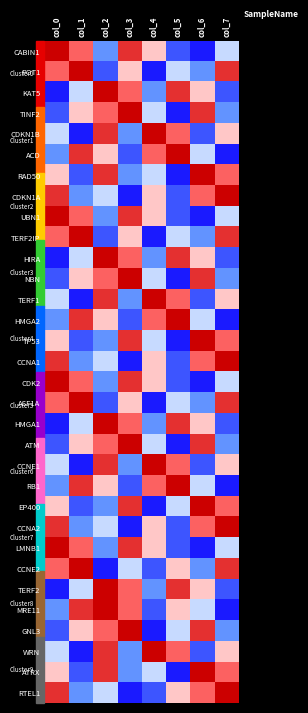

At which category is the sum across all series the highest?

col_2